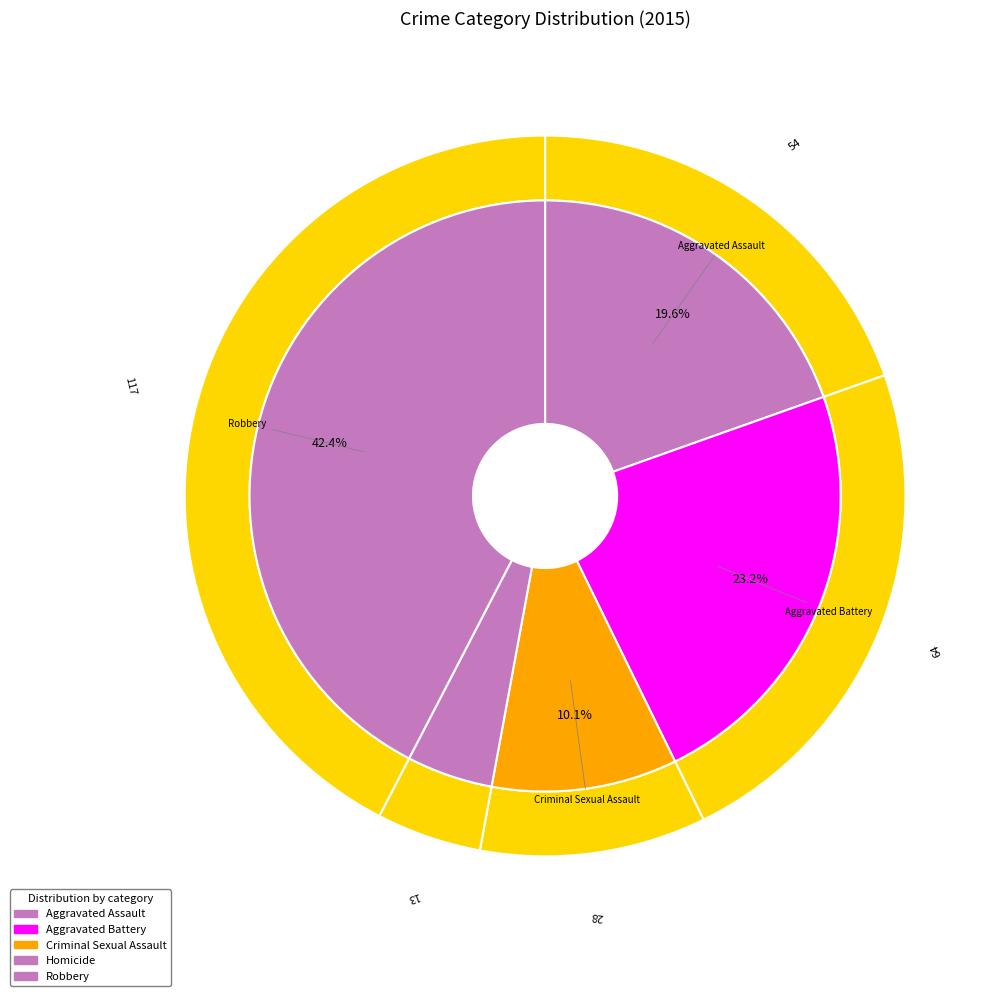

What percentage is the Robbery slice, to the nearest percent?

42%